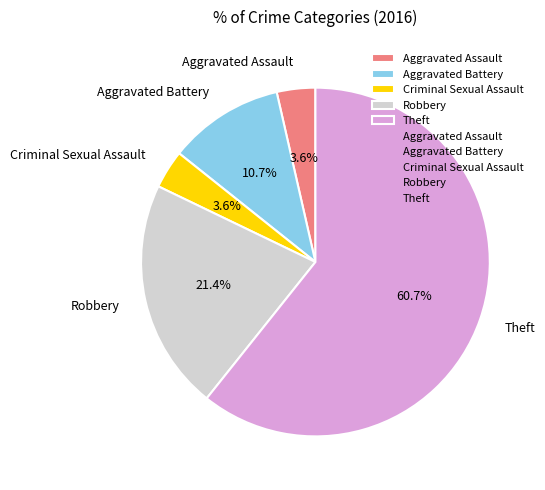

What is the largest slice in the pie chart?

Theft